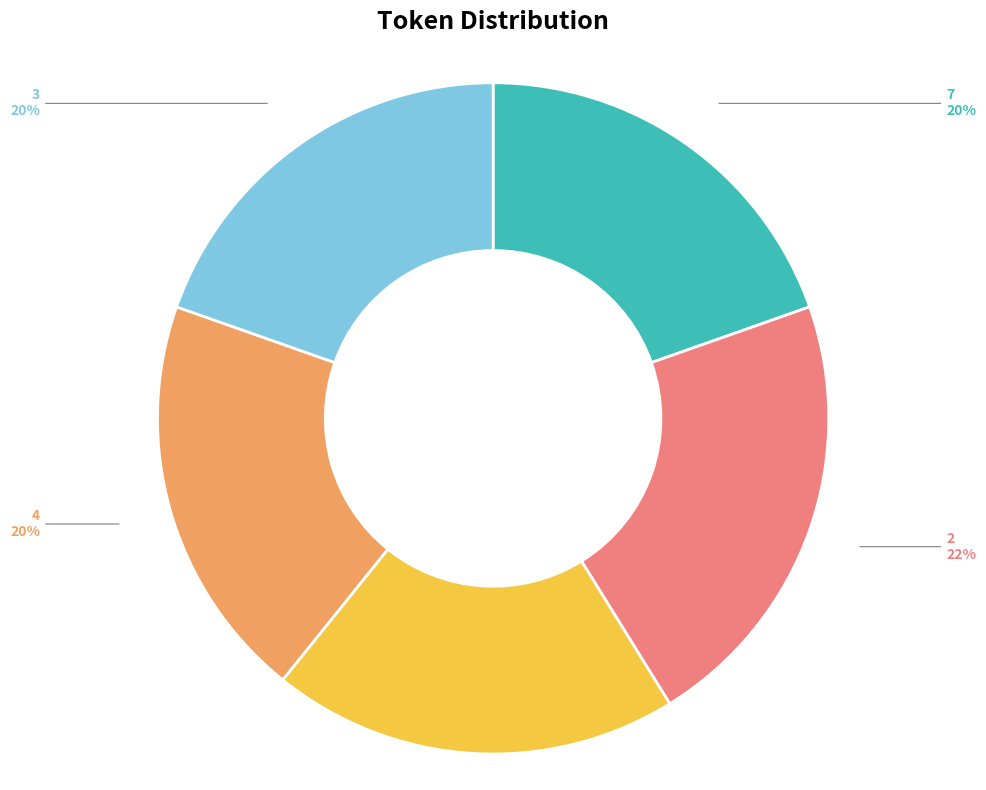

To the nearest percent, what percentage of the pie is 2_1?

20%